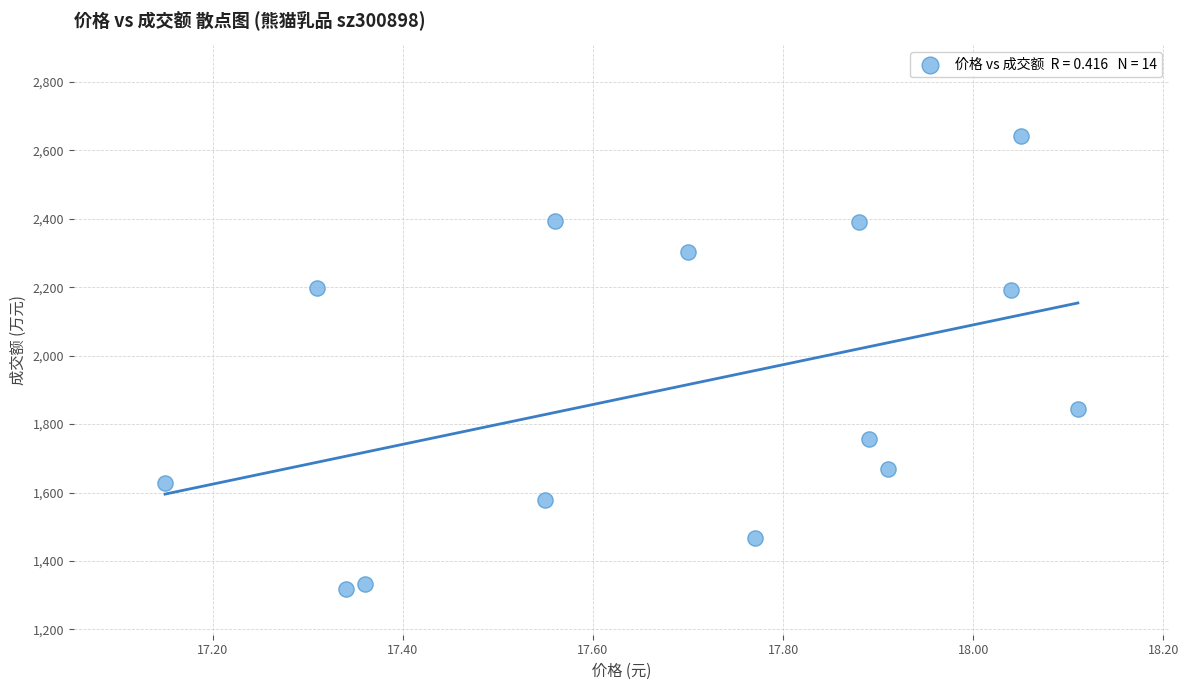

What Y value in the scatter plot is closest to 1979?

1845